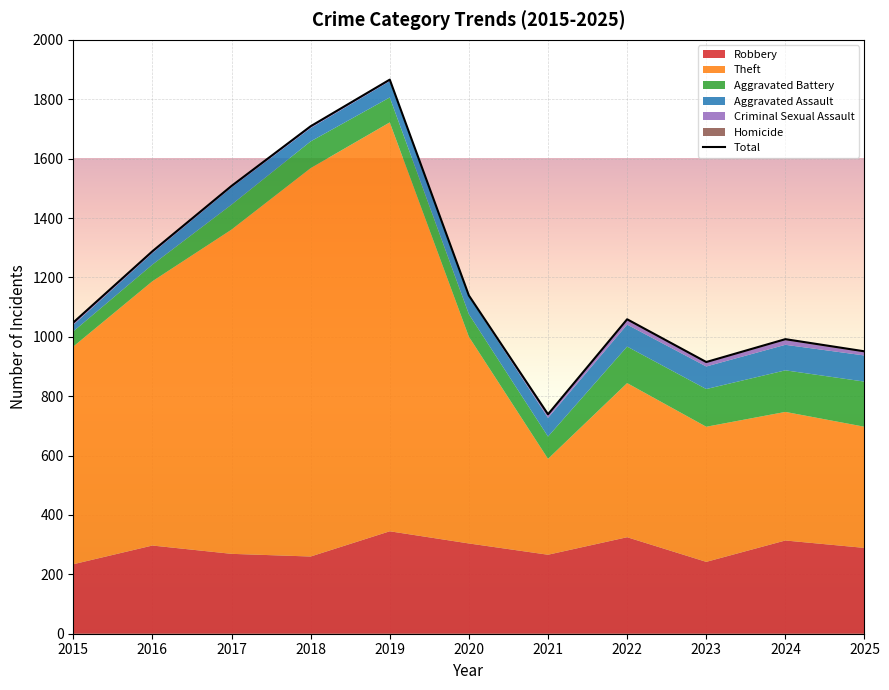

At how many categories does at least one series exceed 913?

3